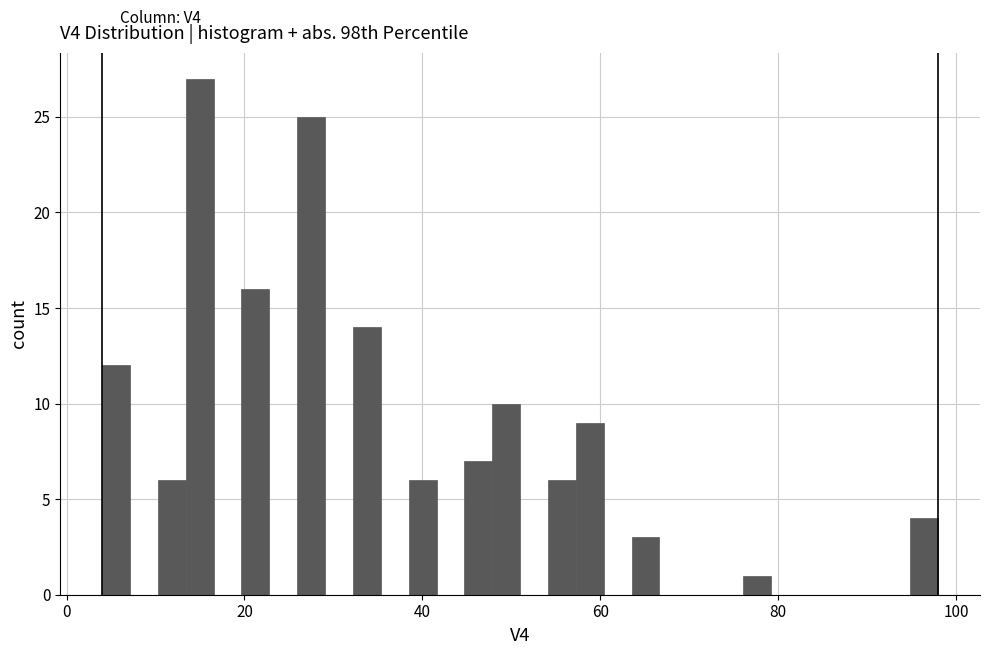

Read against the x-axis, roughly where is the centre of the tallest bar?

14